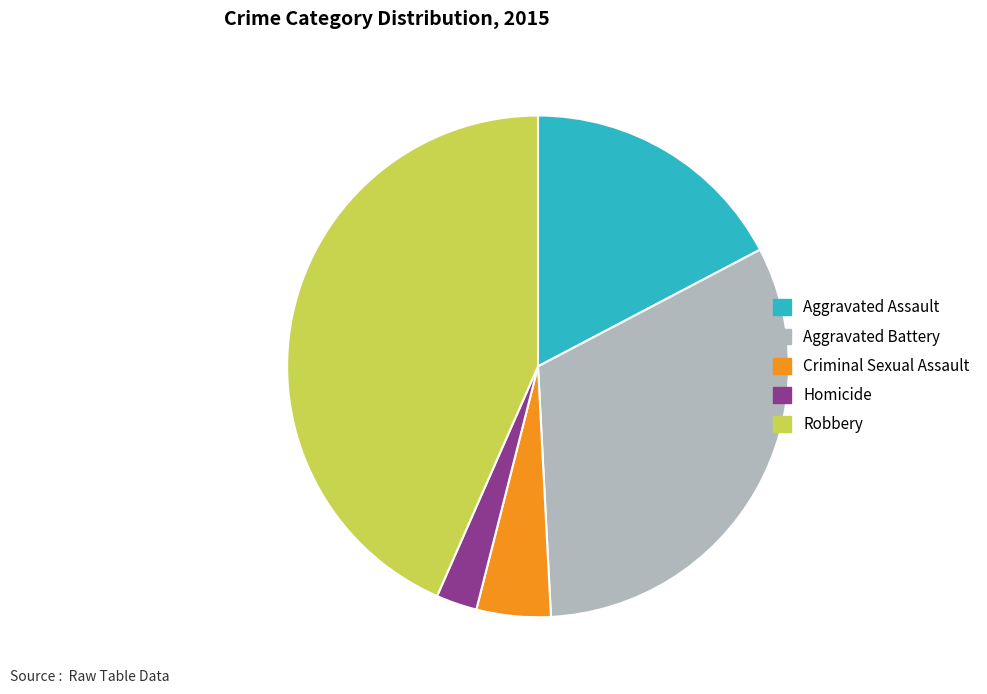

Do Aggravated Assault and Criminal Sexual Assault together represent more than half of the pie?

No